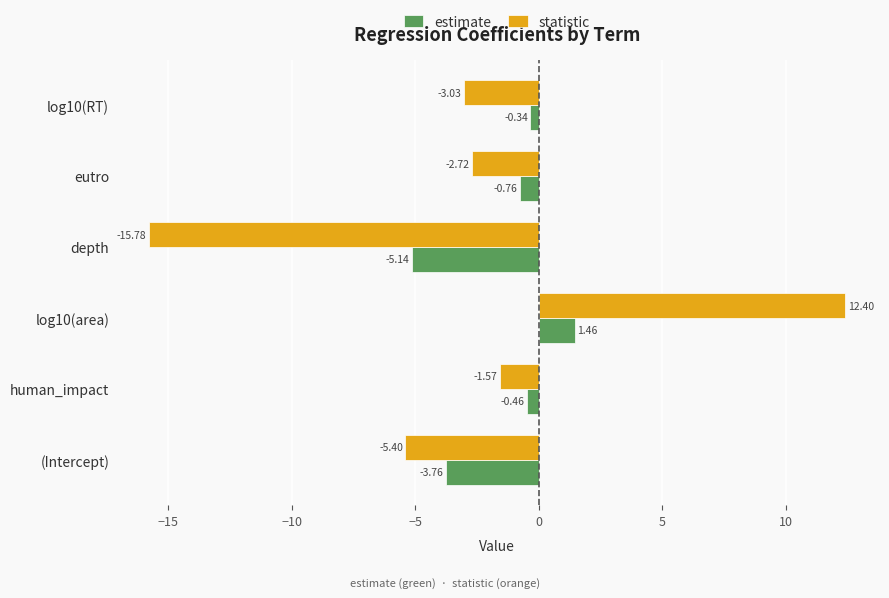

Which series changed the most between human_impact and depth?

statistic